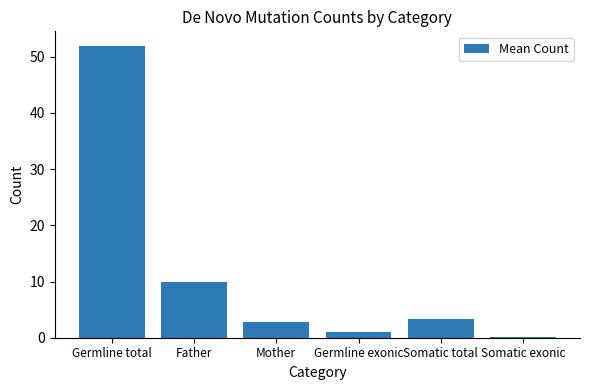

What is the approximate value at Somatic total?

3.4